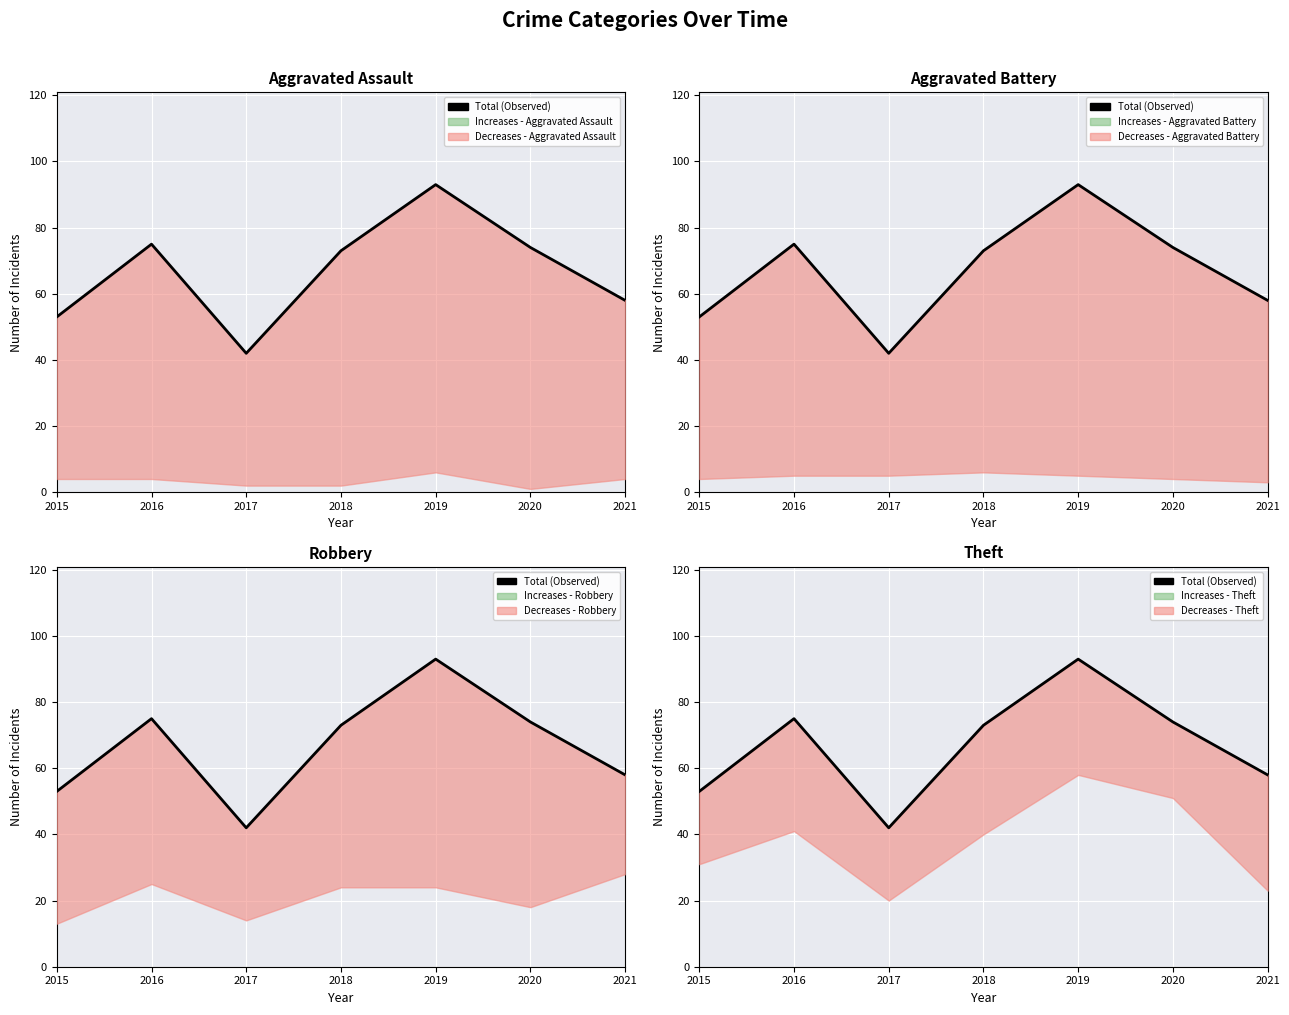

What is the difference between the second highest and minimum values?

33